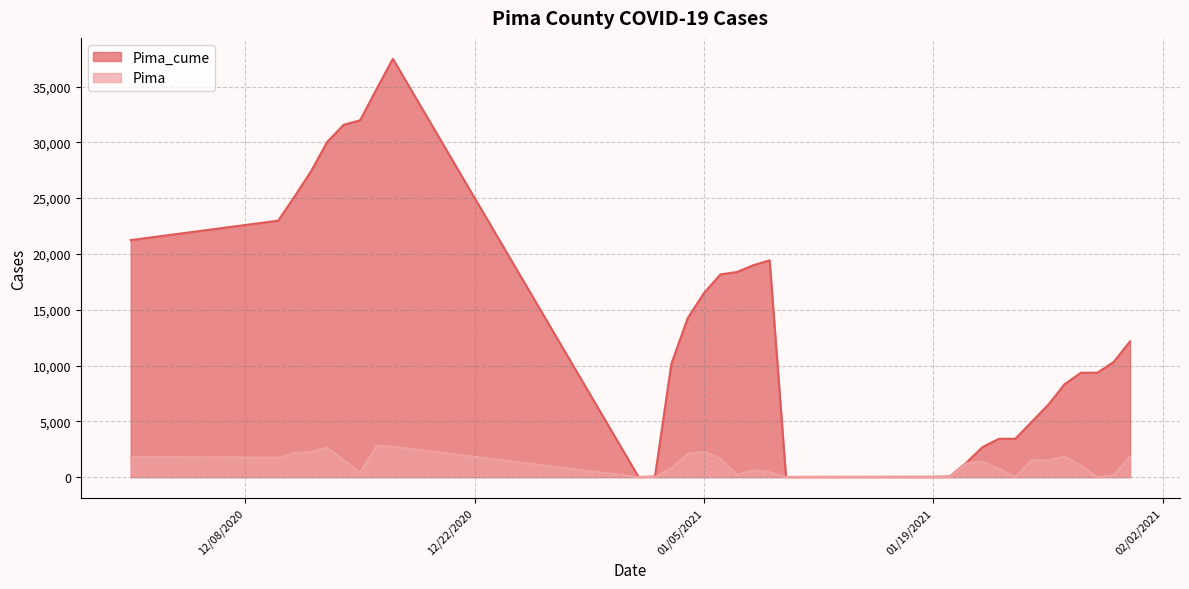

Rank the series by their average value, from highest to lowest.

Pima_cume, Pima